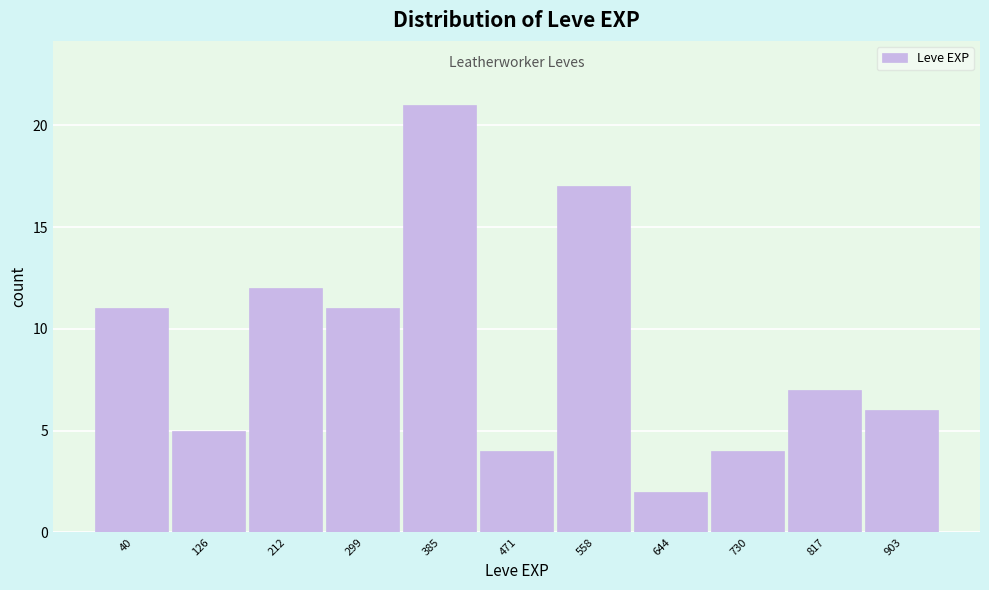

Reading left to right, extract all data points from this chart.

11	5	12	11	21	4	17	2	4	7	6